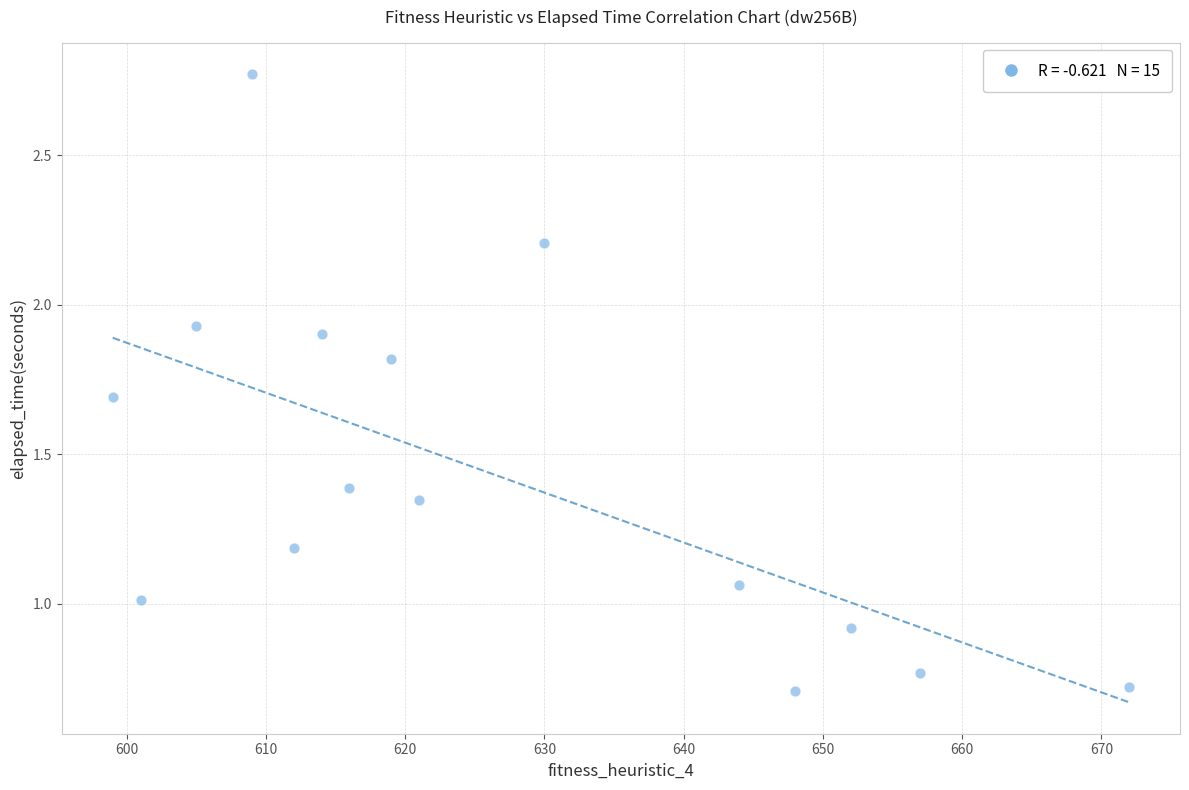

What is the range of Y values (max minus min)?

2.1